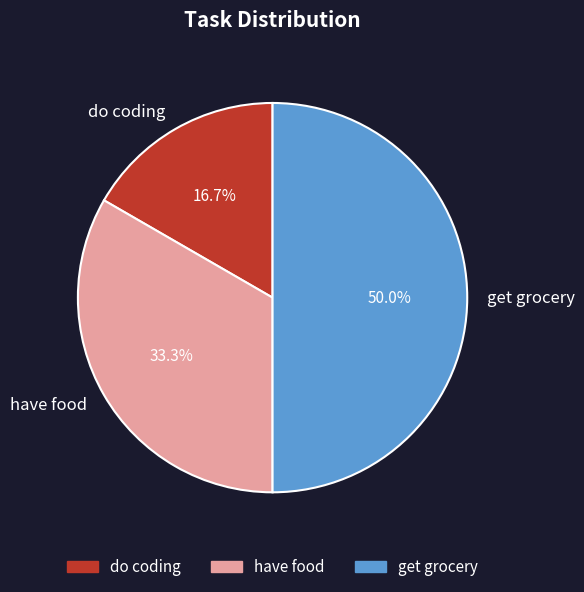

Which slice is the largest?

get grocery